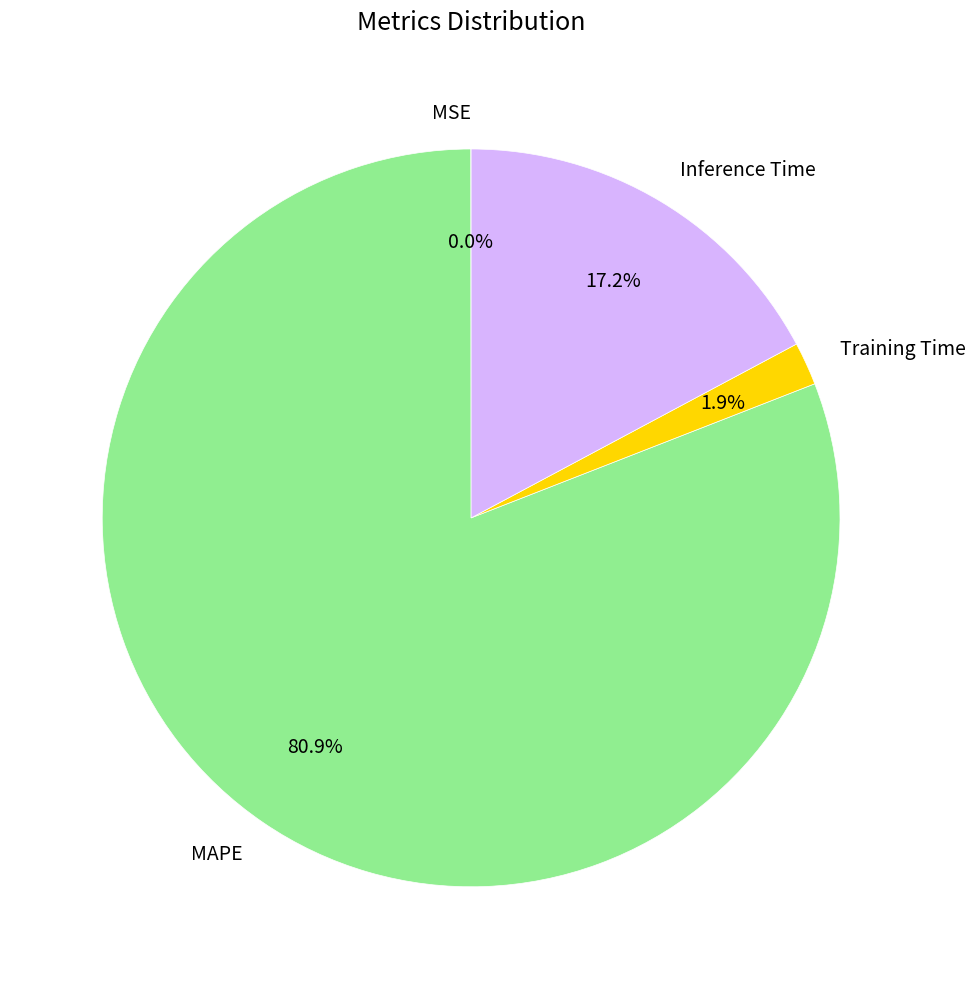

What percentage is the Training Time slice, to the nearest percent?

2%